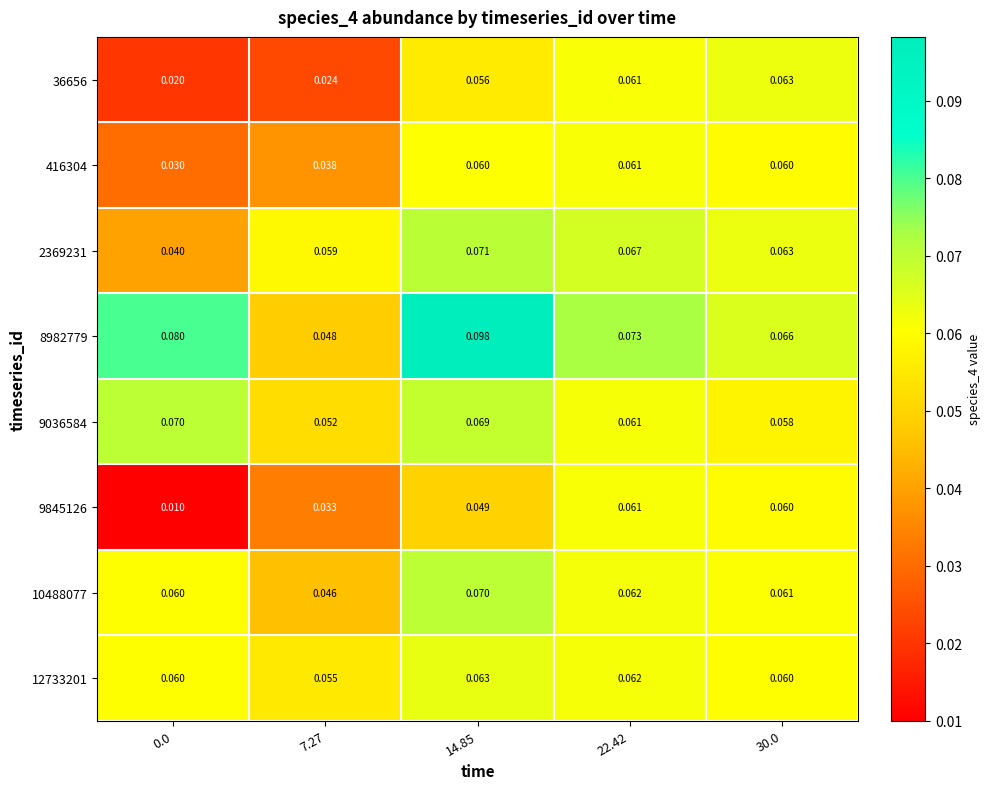

Is the value of 416304 at 0.0 greater than the value of 9036584 at 22.42?

No